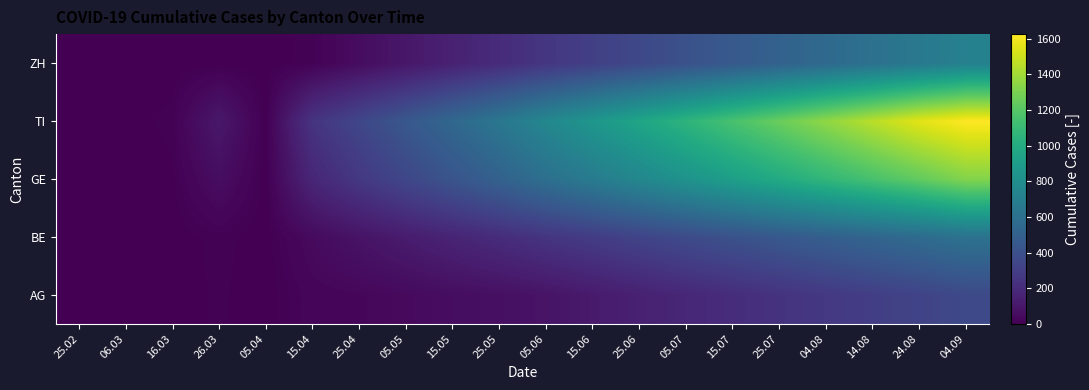

Between 05.07 and 05.05, which is larger?

05.07